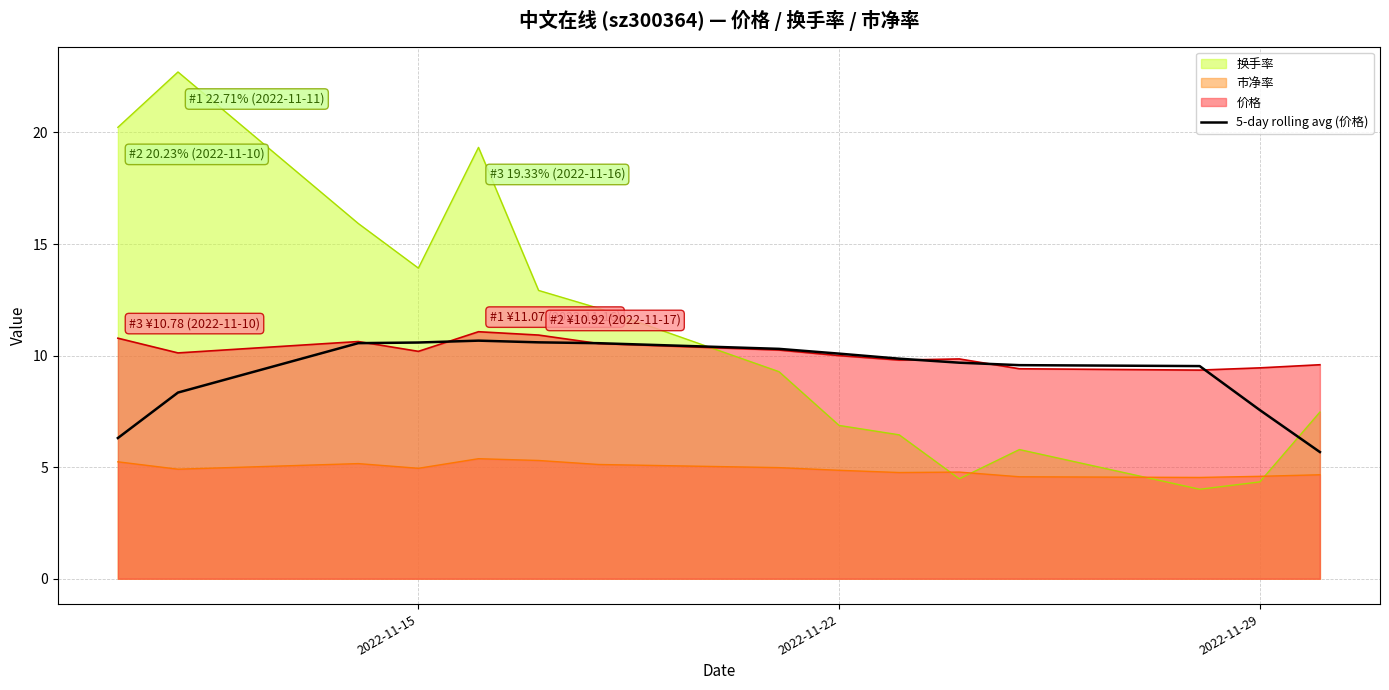

Which series has the widest spread of values?

换手率